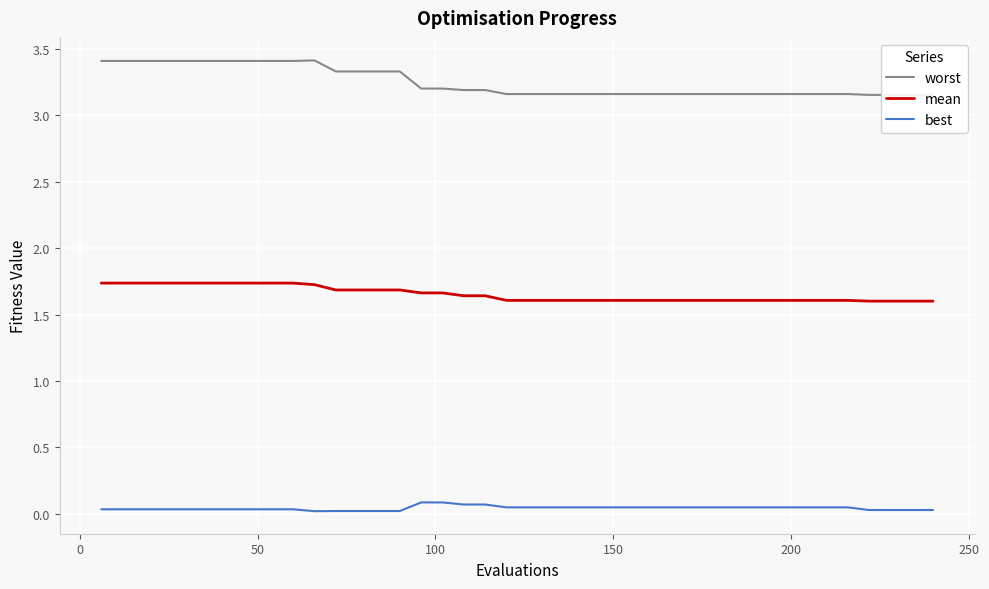

What is the highest value of the mean series?

1.7